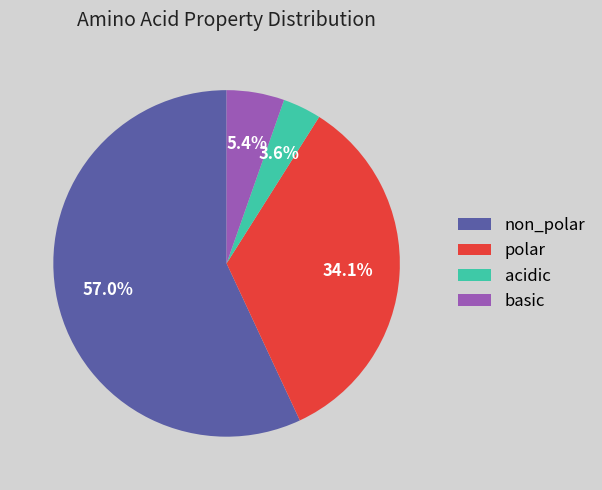

What is the smallest slice in the pie chart?

acidic